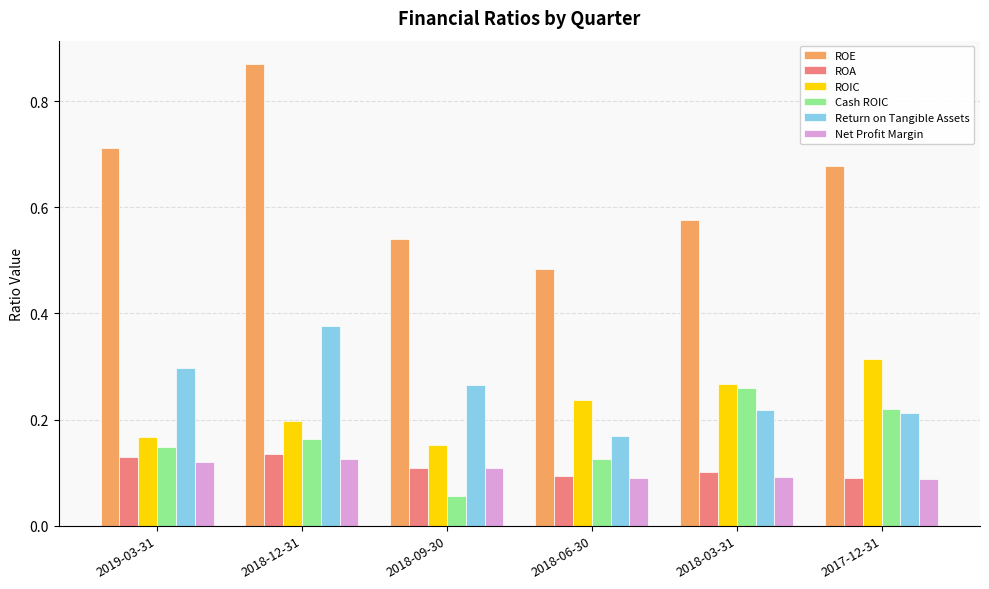

Which series has the largest total across all categories?

ROE